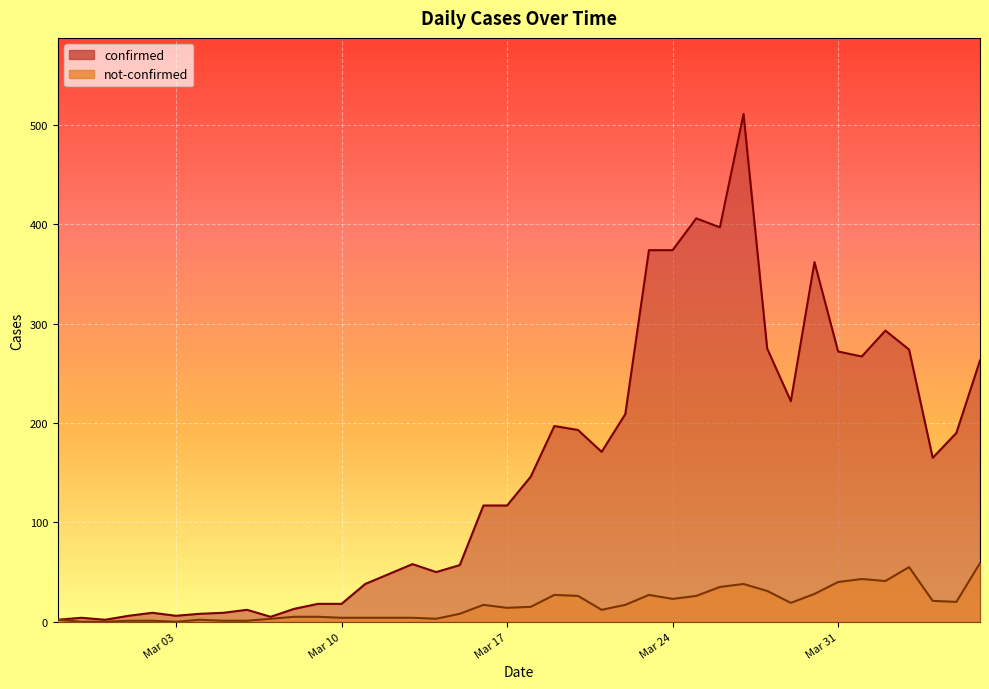

Where does the not-confirmed series first go above 15?

2020-03-16